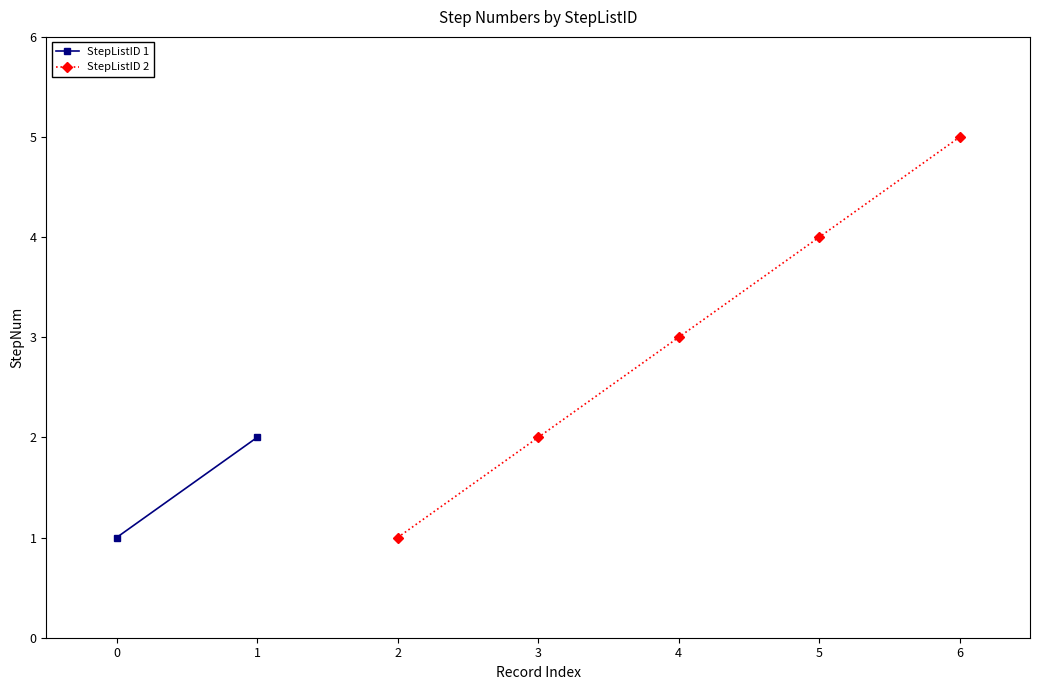

What is the difference between the maximum and second lowest values?

4